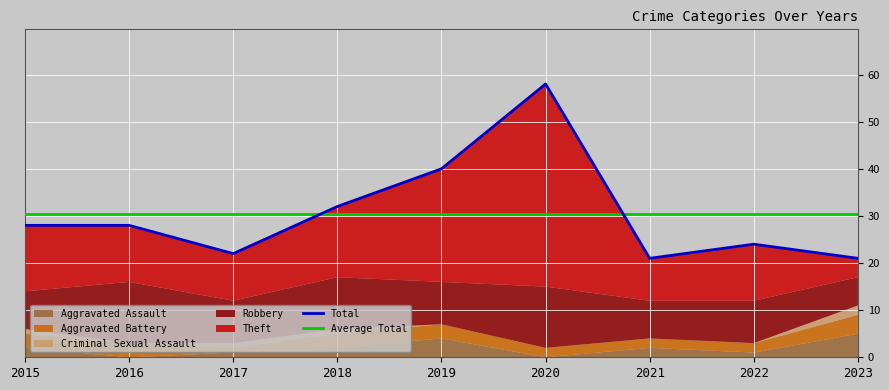

Reading left to right, transcribe all the data shown in this chart.

Aggravated Assault: 2015=2	2016=0	2017=1	2018=2	2019=4	2020=0	2021=2	2022=1	2023=5
Aggravated Battery: 2015=3	2016=3	2017=1	2018=3	2019=3	2020=2	2021=2	2022=2	2023=4
Criminal Sexual Assault: 2015=1	2016=0	2017=1	2018=1	2019=0	2020=0	2021=0	2022=0	2023=2
Robbery: 2015=8	2016=13	2017=9	2018=11	2019=9	2020=13	2021=8	2022=9	2023=6
Theft: 2015=14	2016=12	2017=10	2018=15	2019=24	2020=43	2021=9	2022=12	2023=4
Total: 2015=28	2016=28	2017=22	2018=32	2019=40	2020=58	2021=21	2022=24	2023=21